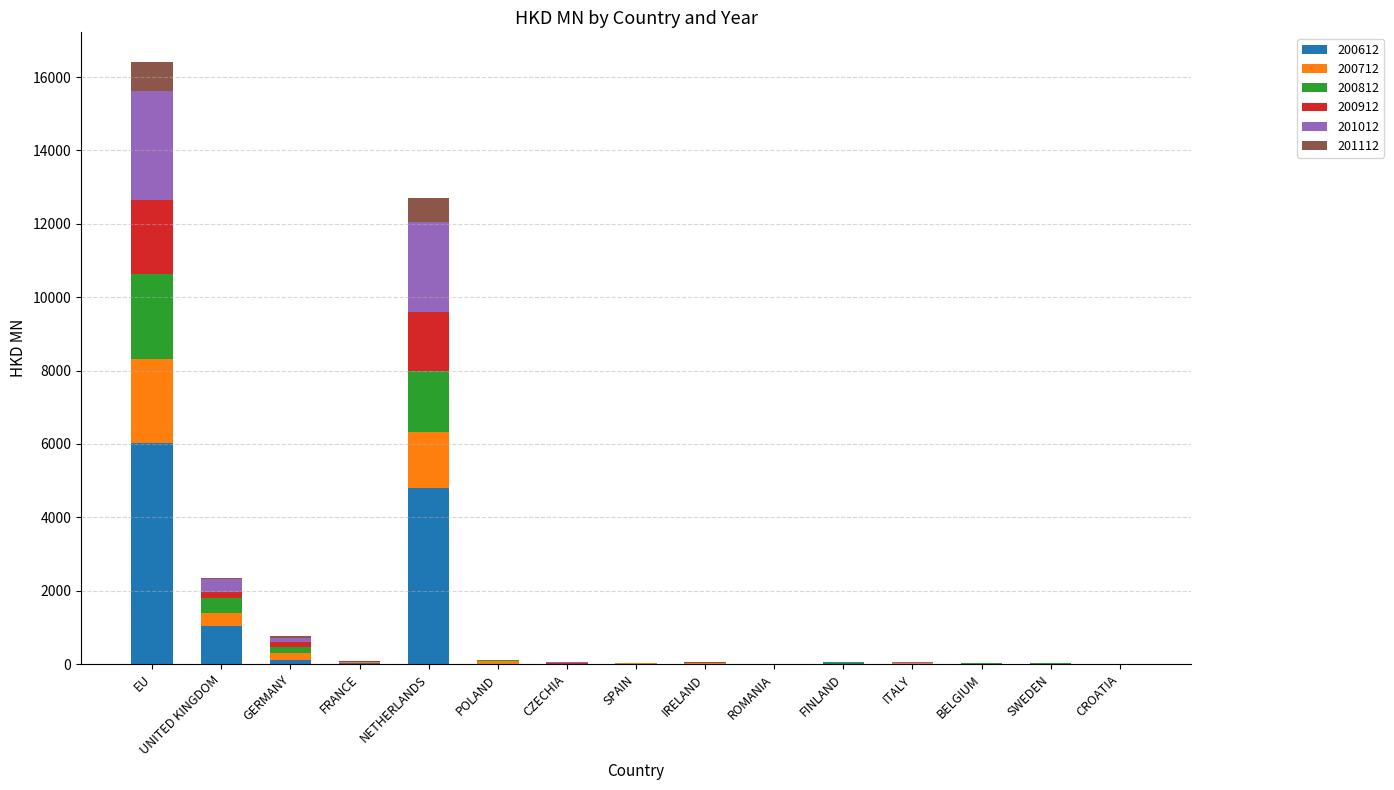

What is the maximum value for 200612?

6024.1